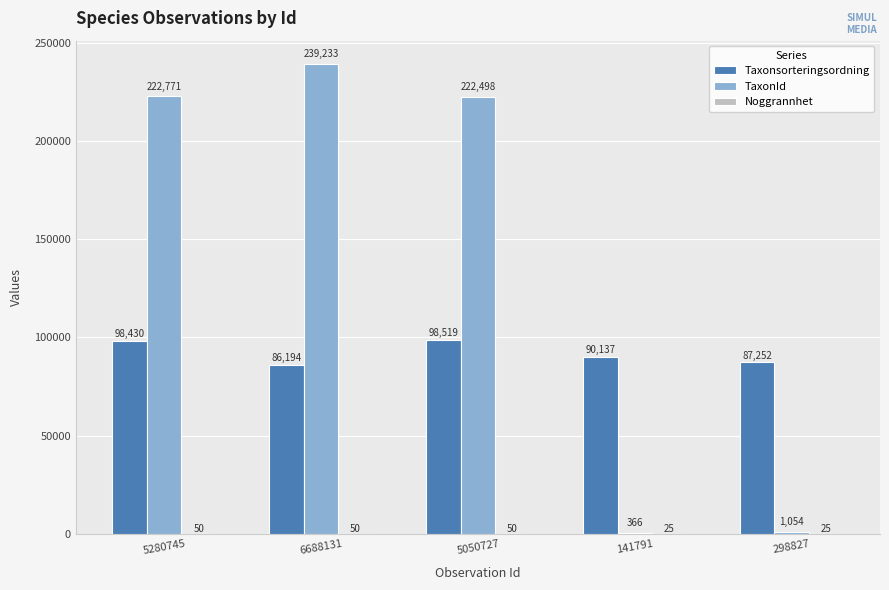

The value of Taxonsorteringsordning at 141791 is 54185. True or false?

False